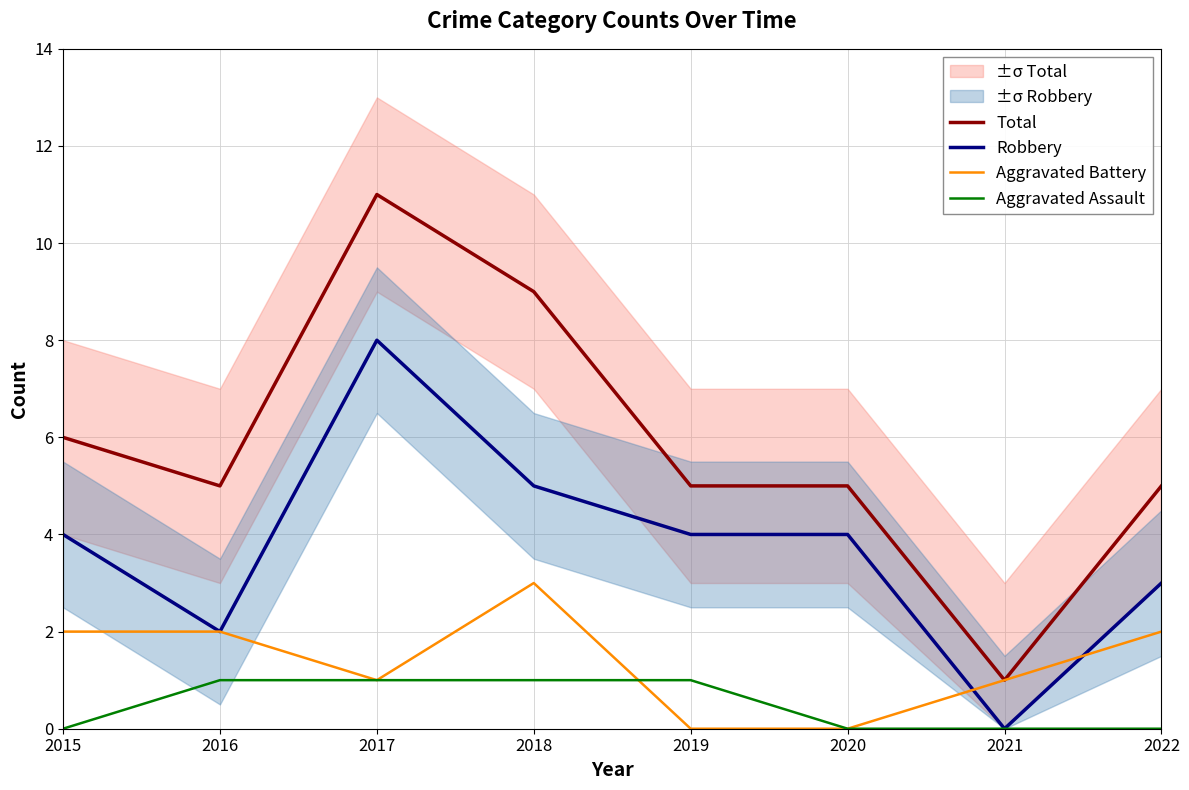

True or false: Robbery and Total cross at least once.

False